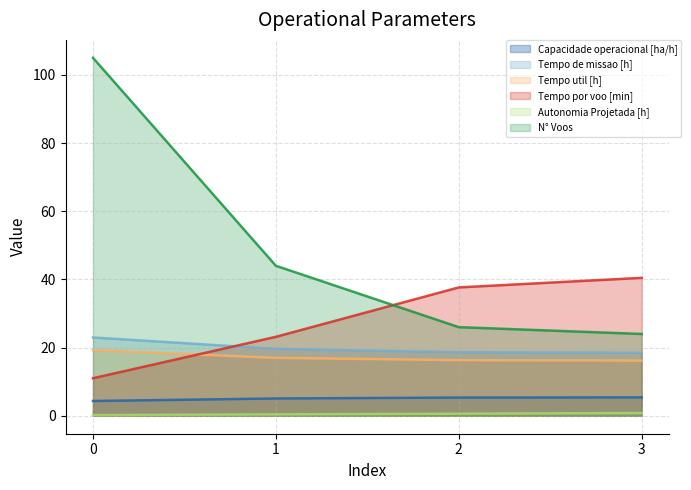

What is the difference between the Tempo de missao [h] values at 0 and 3?

4.5